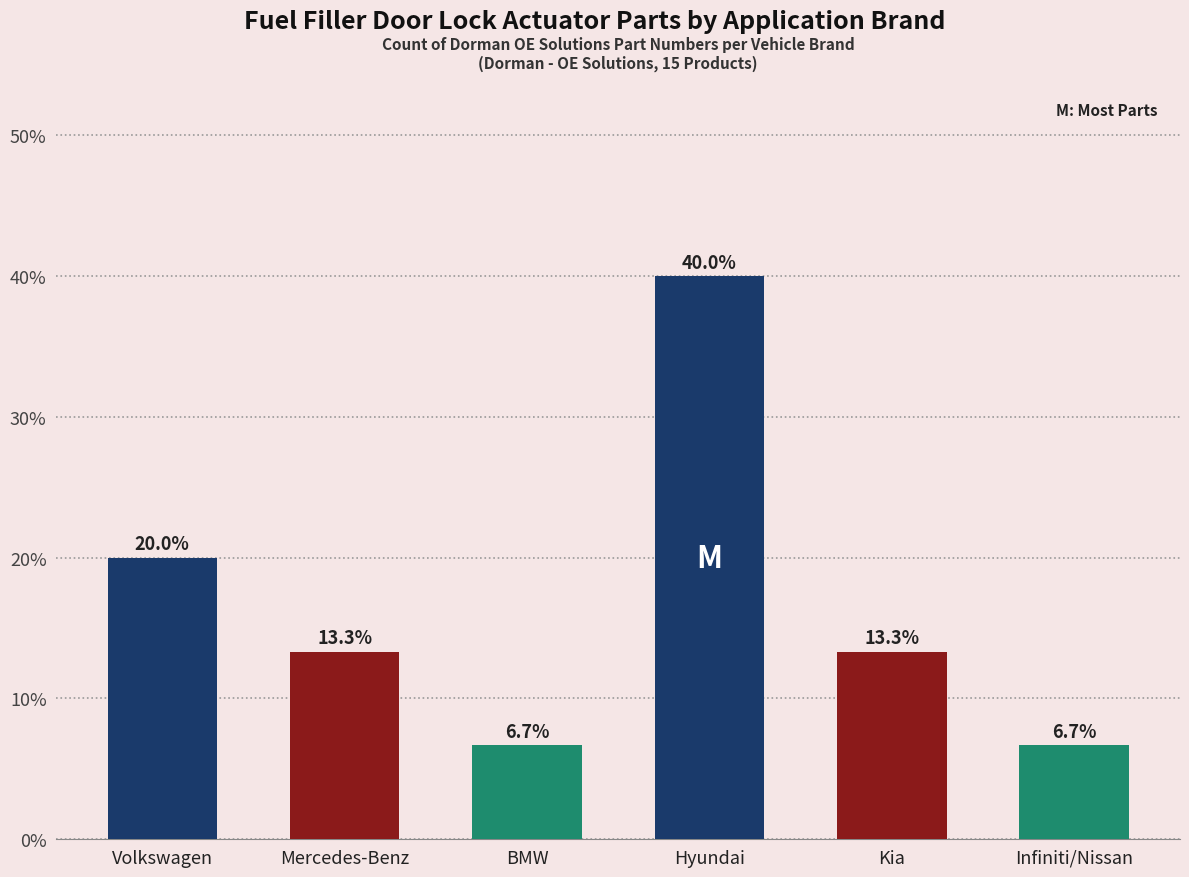

Does the chart contain any negative values?

No